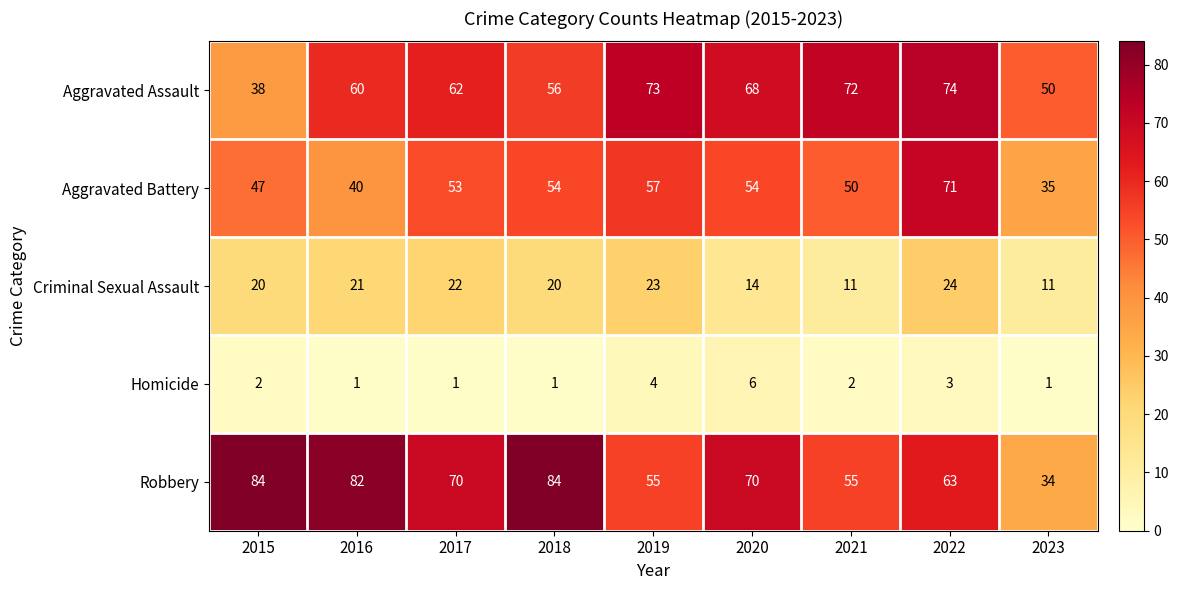

What is the minimum value for Aggravated Assault?

38